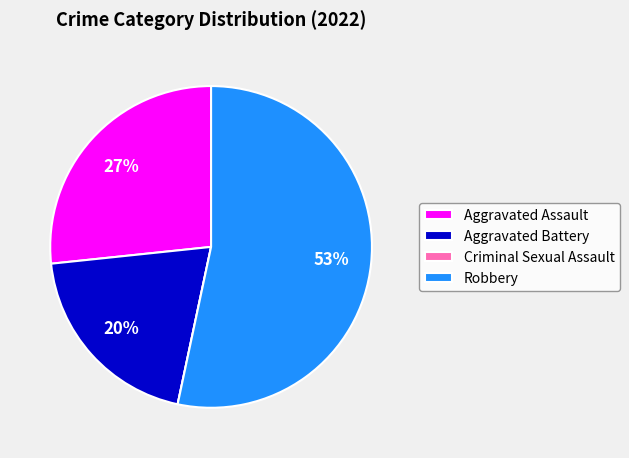

What is the majority slice?

Robbery